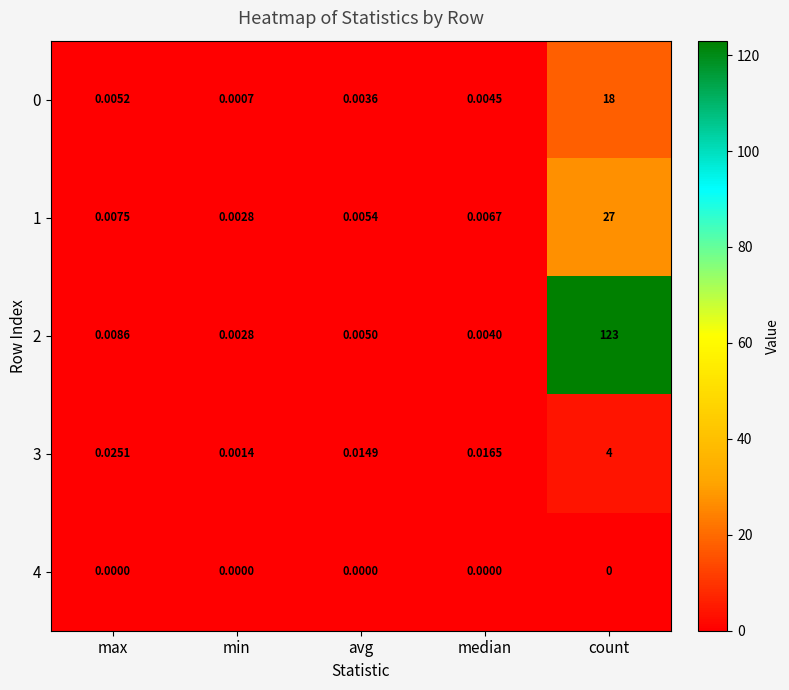

List the labels in order of 1 value, largest first.

count, max, median, avg, min